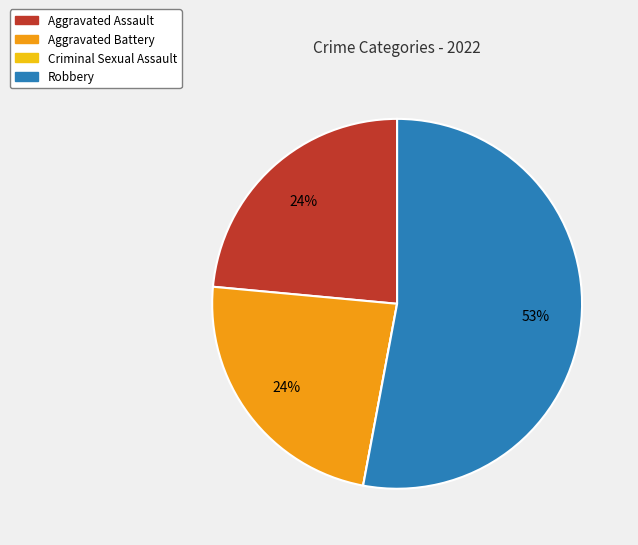

To the nearest percent, what is the average slice percentage?

25%